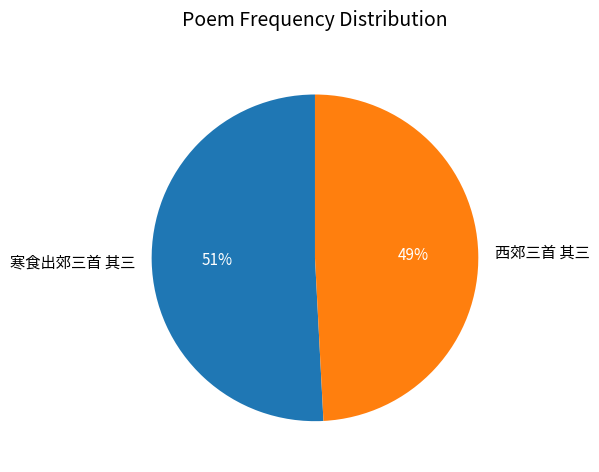

Which category accounts for the majority?

寒食出郊三首 其三